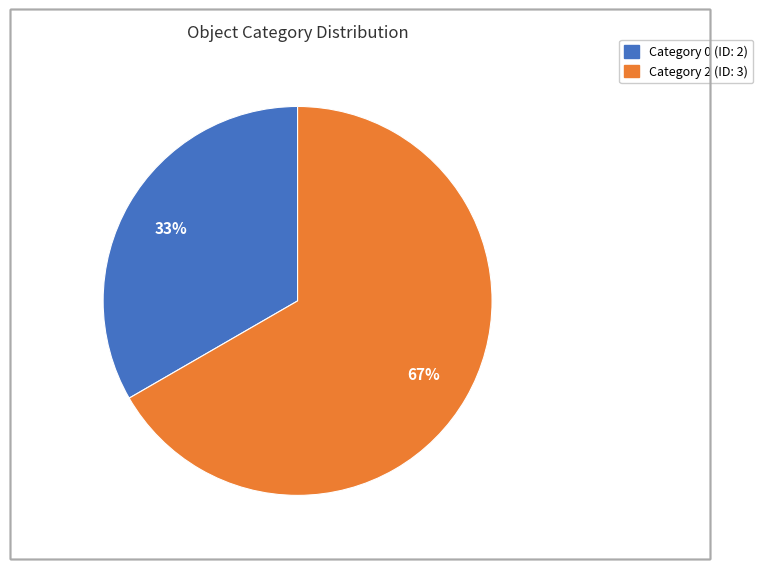

Is there a majority slice in this chart?

Yes